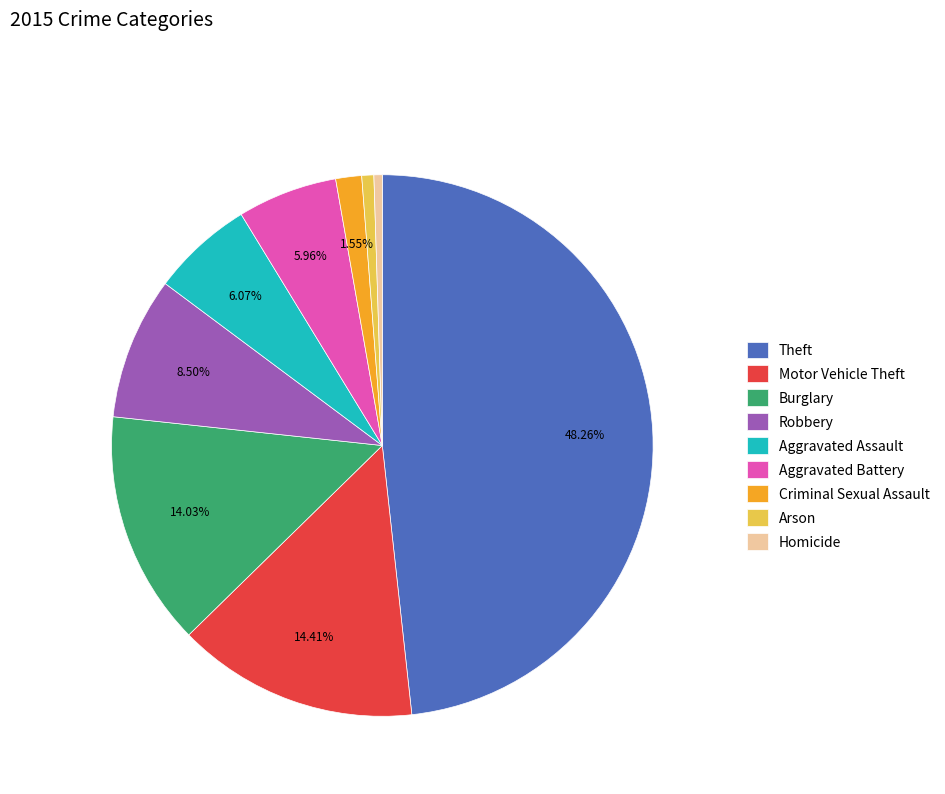

To the nearest percent, what is the average slice percentage?

11%